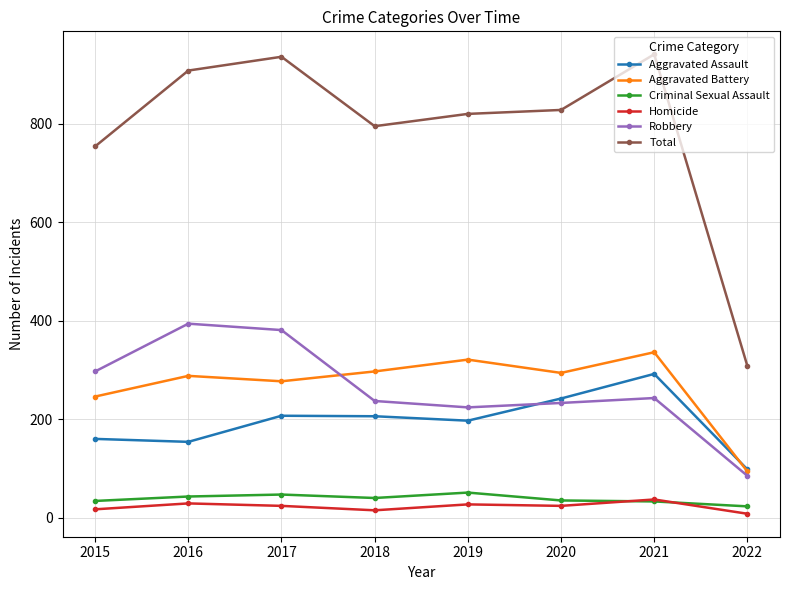

The value of Robbery at 2015 is 297. True or false?

True